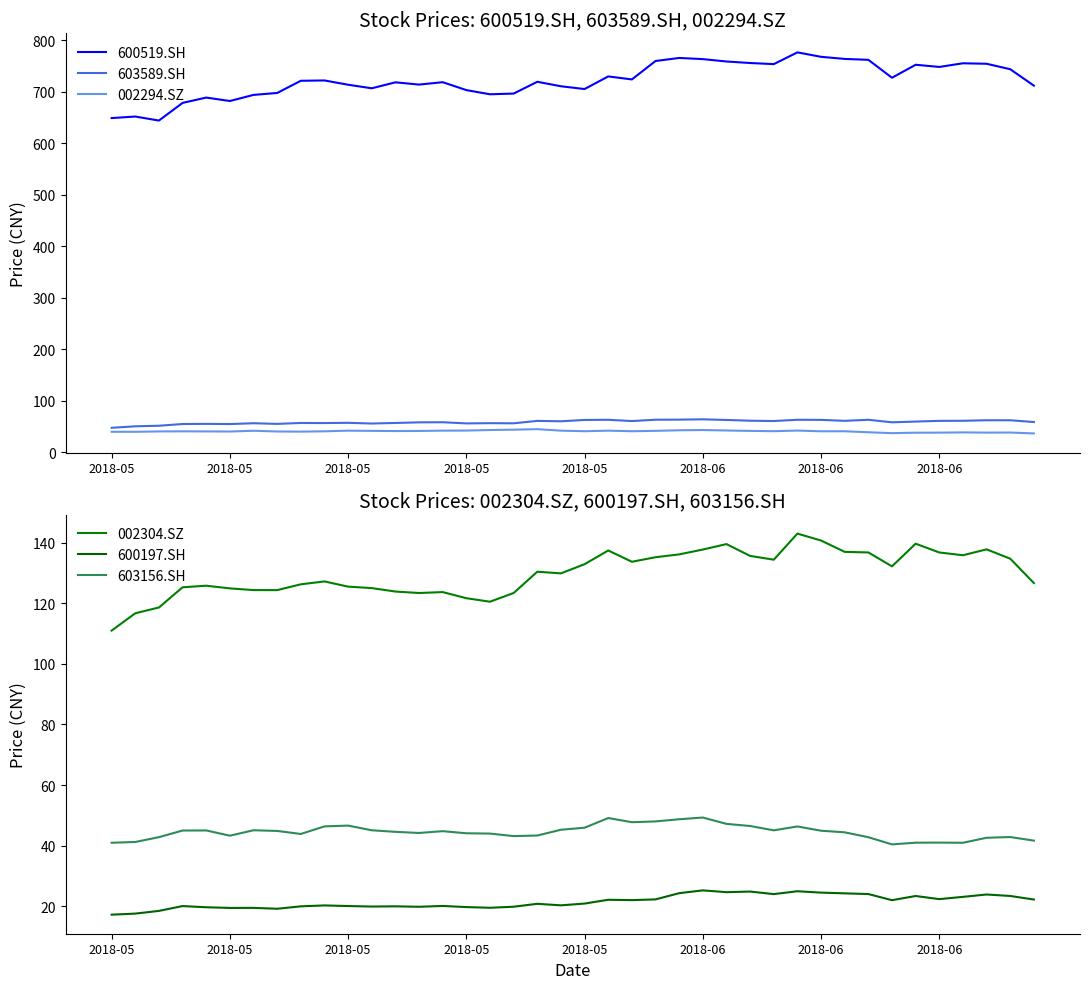

Where is 002294.SZ nearest to the value 40?

2018-05